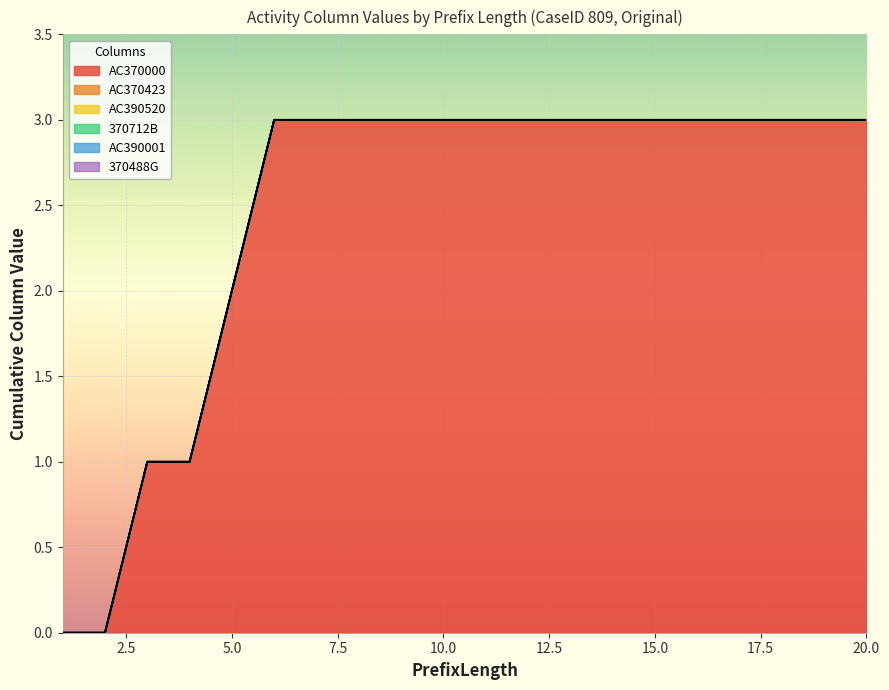

True or false: AC390001 has a value of 0 at 5.

True